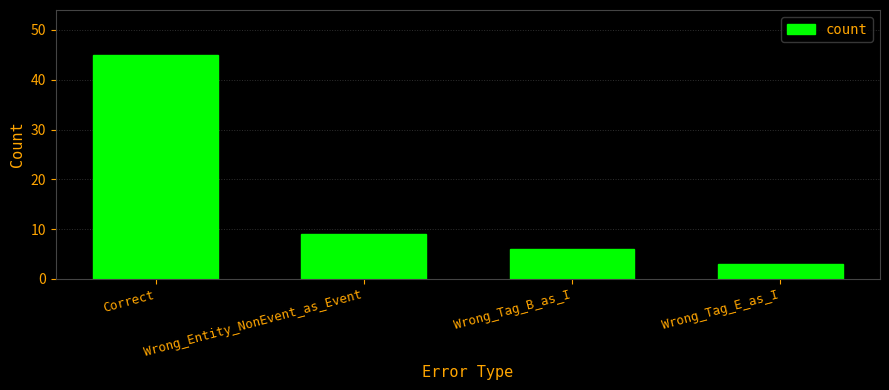

How many categories are shown in the chart?

4